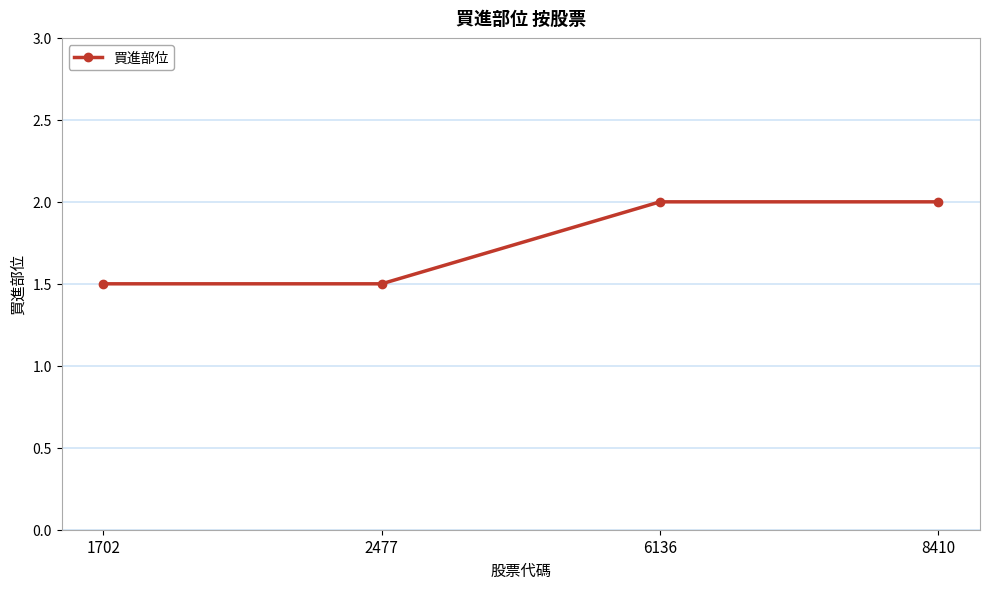

Count the values in the range 1 to 2.

4